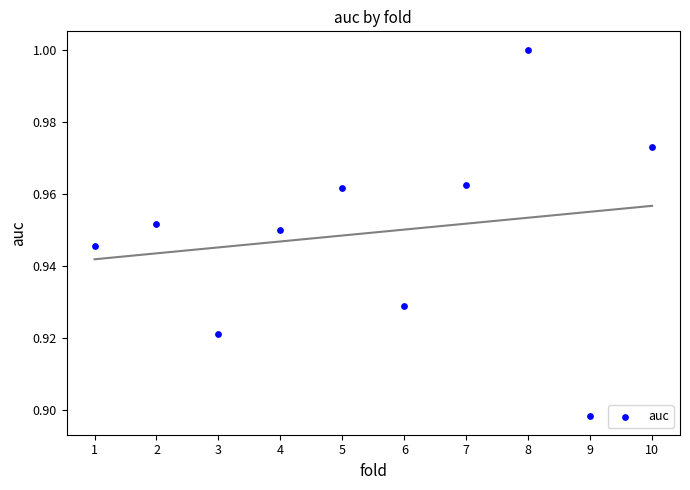

What is the range of X values (max minus min)?

9.0